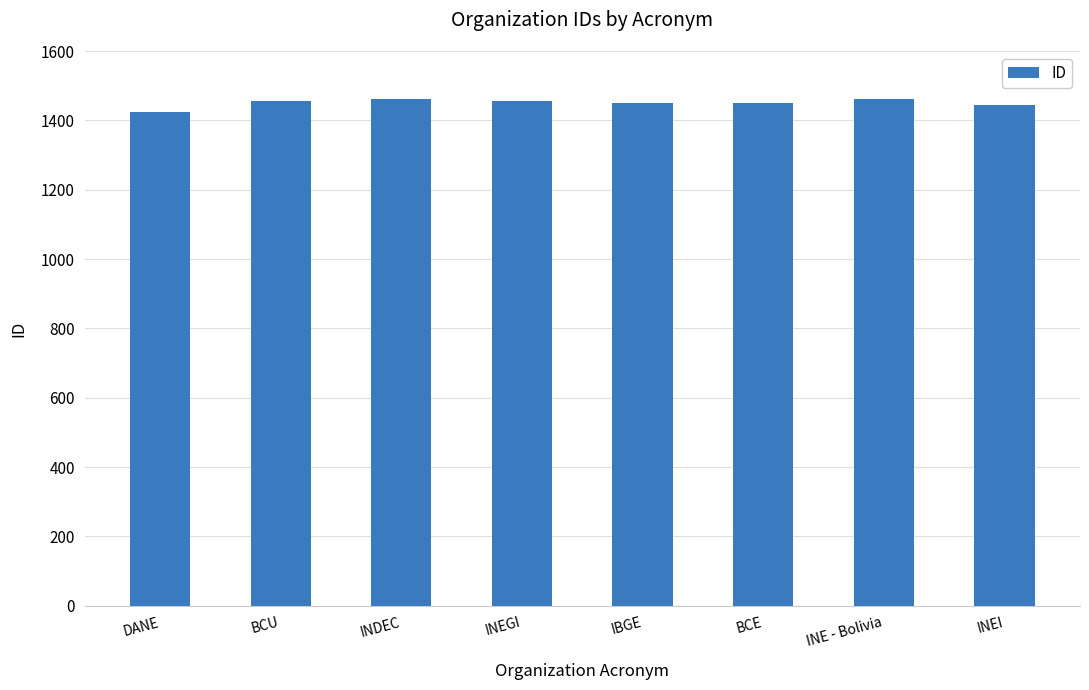

Between INE - Bolivia and DANE, which is larger?

INE - Bolivia